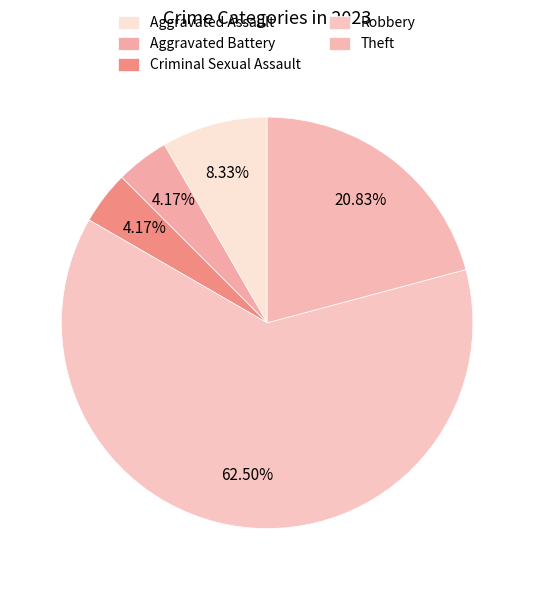

To the nearest percent, what is the combined percentage of Theft and Robbery?

83%